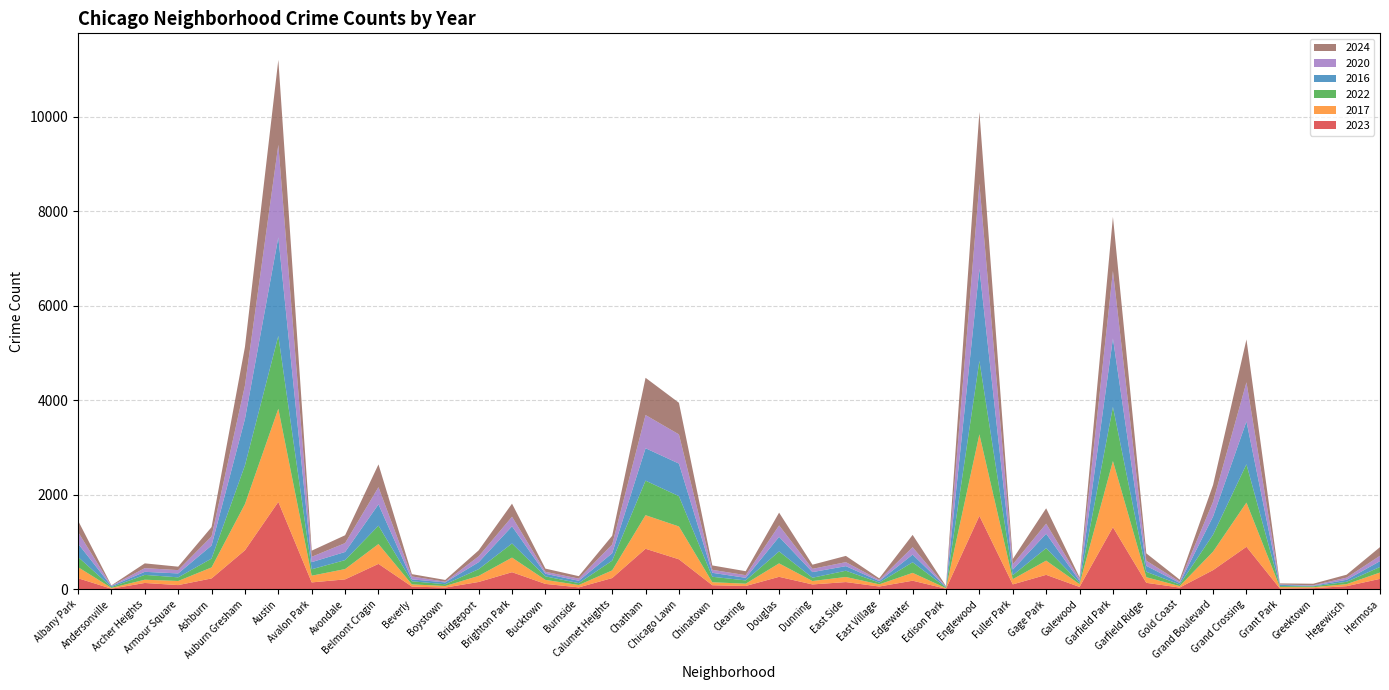

Reading right to left, what are all the values shown in this chart?

2023: Hermosa=219	Hegewisch=64	Greektown=22	Grant Park=16	Grand Crossing=898	Grand Boulevard=404	Gold Coast=35	Garfield Ridge=135	Garfield Park=1312	Galewood=48	Gage Park=304	Fuller Park=102	Englewood=1552	Edison Park=10	Edgewater=180	East Village=57	East Side=151	Dunning=101	Douglas=262	Clearing=68	Chinatown=84	Chicago Lawn=633	Chatham=856	Calumet Heights=236	Burnside=39	Bucktown=112	Brighton Park=360	Bridgeport=153	Boystown=35	Beverly=56	Belmont Cragin=536	Avondale=208	Avalon Park=144	Austin=1848	Auburn Gresham=824	Ashburn=228	Armour Square=87	Archer Heights=132	Andersonville=11	Albany Park=232
2017: Hermosa=134	Hegewisch=43	Greektown=20	Grant Park=30	Grand Crossing=936	Grand Boulevard=392	Gold Coast=31	Garfield Ridge=119	Garfield Park=1401	Galewood=58	Gage Park=301	Fuller Park=110	Englewood=1726	Edison Park=12	Edgewater=166	East Village=46	East Side=108	Dunning=72	Douglas=285	Clearing=49	Chinatown=63	Chicago Lawn=695	Chatham=711	Calumet Heights=162	Burnside=50	Bucktown=85	Brighton Park=309	Bridgeport=128	Boystown=33	Beverly=46	Belmont Cragin=420	Avondale=218	Avalon Park=142	Austin=1972	Auburn Gresham=978	Ashburn=233	Armour Square=87	Archer Heights=69	Andersonville=17	Albany Park=235
2022: Hermosa=117	Hegewisch=50	Greektown=19	Grant Park=20	Grand Crossing=810	Grand Boulevard=359	Gold Coast=34	Garfield Ridge=114	Garfield Park=1147	Galewood=30	Gage Park=264	Fuller Park=84	Englewood=1556	Edison Park=15	Edgewater=224	East Village=37	East Side=132	Dunning=70	Douglas=253	Clearing=69	Chinatown=116	Chicago Lawn=641	Chatham=731	Calumet Heights=206	Burnside=40	Bucktown=75	Brighton Park=299	Bridgeport=143	Boystown=37	Beverly=66	Belmont Cragin=389	Avondale=190	Avalon Park=136	Austin=1542	Auburn Gresham=819	Ashburn=188	Armour Square=77	Archer Heights=102	Andersonville=18	Albany Park=216
2016: Hermosa=124	Hegewisch=42	Greektown=11	Grant Park=26	Grand Crossing=908	Grand Boulevard=384	Gold Coast=33	Garfield Ridge=126	Garfield Park=1448	Galewood=42	Gage Park=305	Fuller Park=118	Englewood=1948	Edison Park=12	Edgewater=162	East Village=32	East Side=97	Dunning=119	Douglas=308	Clearing=55	Chinatown=84	Chicago Lawn=690	Chatham=686	Calumet Heights=157	Burnside=49	Bucktown=55	Brighton Park=363	Bridgeport=147	Boystown=39	Beverly=40	Belmont Cragin=451	Avondale=172	Avalon Park=151	Austin=2086	Auburn Gresham=983	Ashburn=276	Armour Square=83	Archer Heights=65	Andersonville=20	Albany Park=282
2020: Hermosa=114	Hegewisch=46	Greektown=11	Grant Park=7	Grand Crossing=828	Grand Boulevard=313	Gold Coast=28	Garfield Ridge=109	Garfield Park=1427	Galewood=43	Gage Park=213	Fuller Park=112	Englewood=1801	Edison Park=5	Edgewater=157	East Village=24	East Side=85	Dunning=69	Douglas=242	Clearing=56	Chinatown=63	Chicago Lawn=618	Chatham=703	Calumet Heights=185	Burnside=47	Bucktown=41	Brighton Park=203	Bridgeport=124	Boystown=14	Beverly=62	Belmont Cragin=364	Avondale=188	Avalon Park=113	Austin=1959	Auburn Gresham=708	Ashburn=193	Armour Square=70	Archer Heights=78	Andersonville=8	Albany Park=246
2024: Hermosa=183	Hegewisch=62	Greektown=33	Grant Park=24	Grand Crossing=907	Grand Boulevard=356	Gold Coast=41	Garfield Ridge=156	Garfield Park=1147	Galewood=30	Gage Park=326	Fuller Park=112	Englewood=1520	Edison Park=11	Edgewater=261	East Village=34	East Side=132	Dunning=88	Douglas=271	Clearing=84	Chinatown=93	Chicago Lawn=669	Chatham=788	Calumet Heights=185	Burnside=51	Bucktown=68	Brighton Park=277	Bridgeport=127	Boystown=38	Beverly=49	Belmont Cragin=482	Avondale=166	Avalon Park=130	Austin=1799	Auburn Gresham=816	Ashburn=197	Armour Square=73	Archer Heights=101	Andersonville=7	Albany Park=242